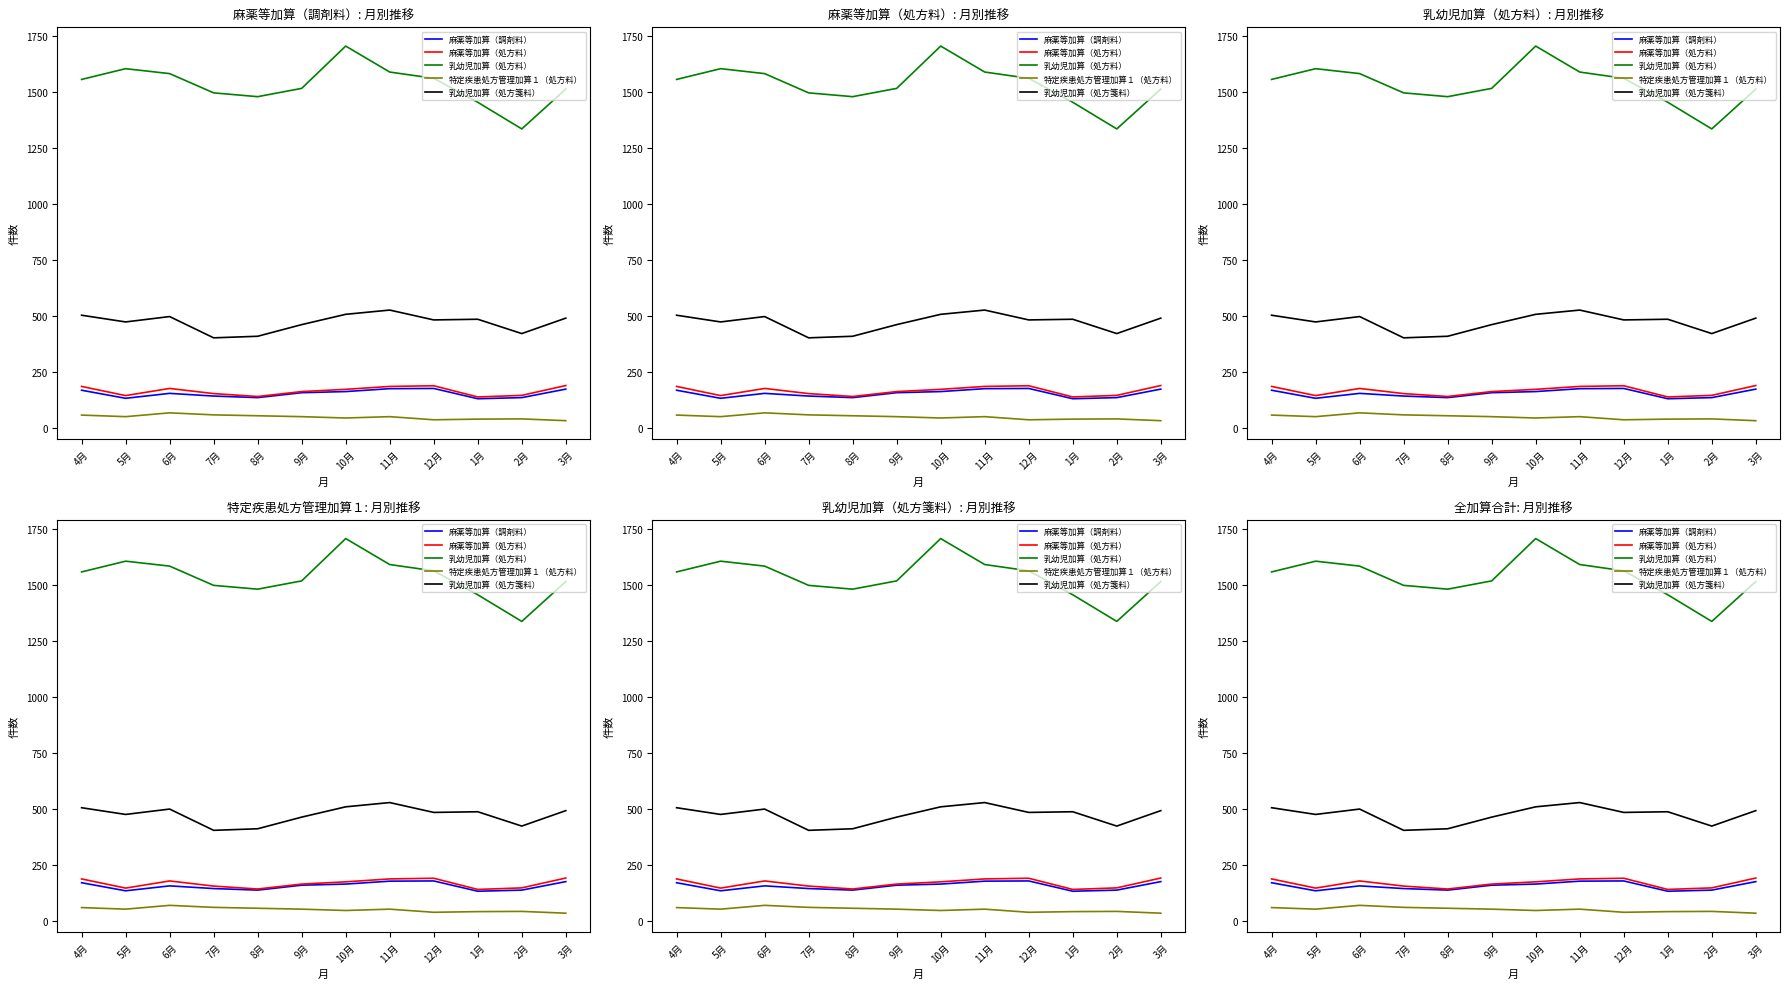

Between 8月 and 3月, which series saw the biggest shift?

乳幼児加算（処方箋料）